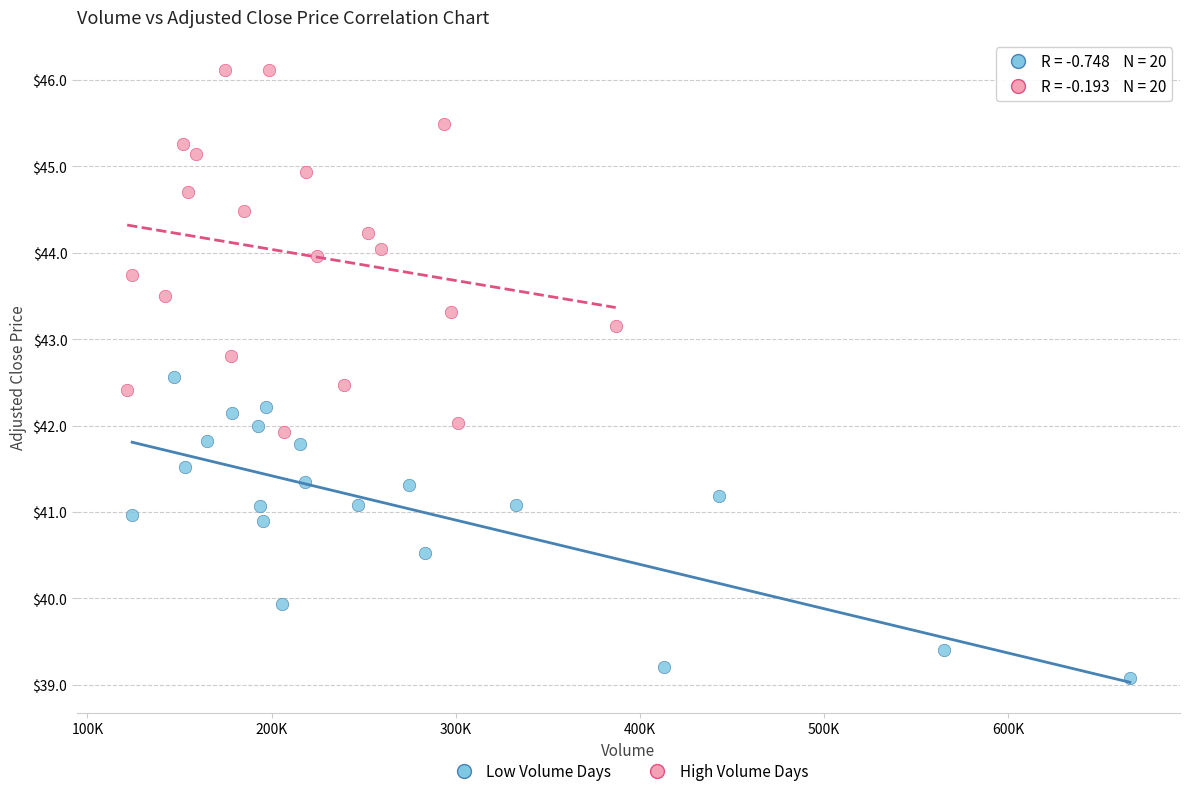

Which series reaches the maximum Y coordinate?

High Volume Days